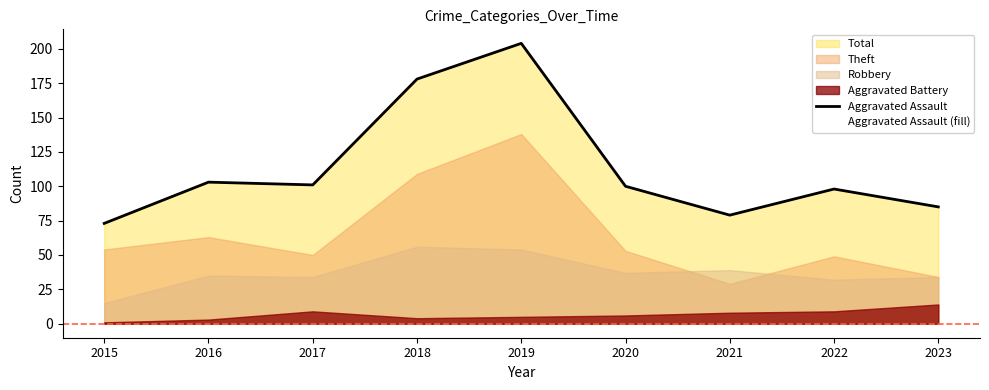

True or false: Aggravated Assault has a value of 164 at 2016.

False